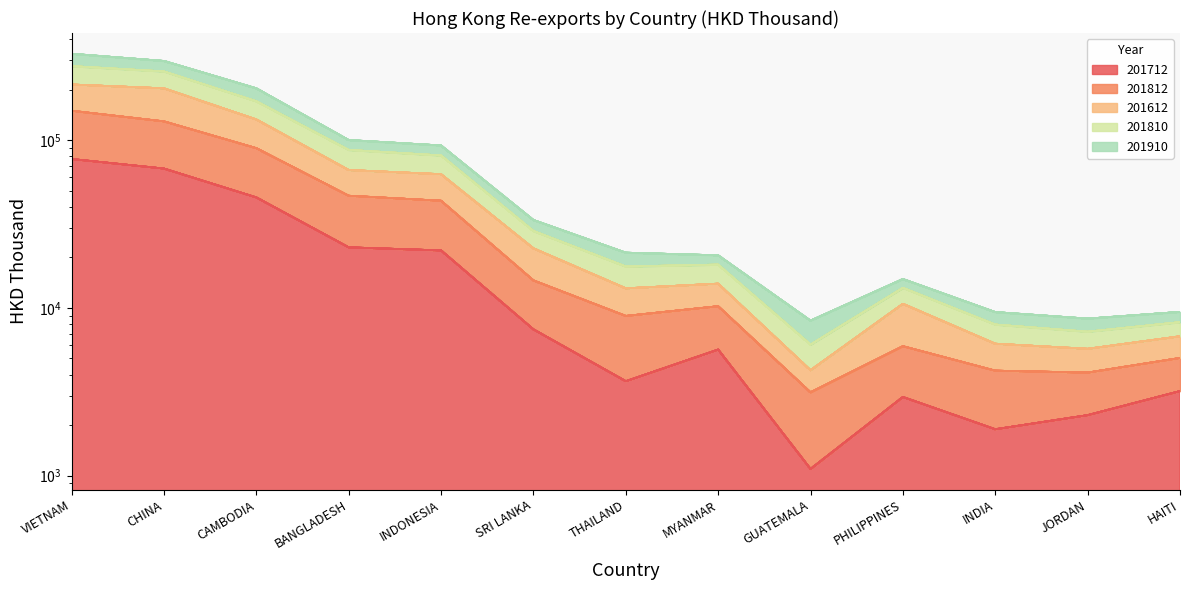

Which category has the lowest value in the 201612 series?

GUATEMALA